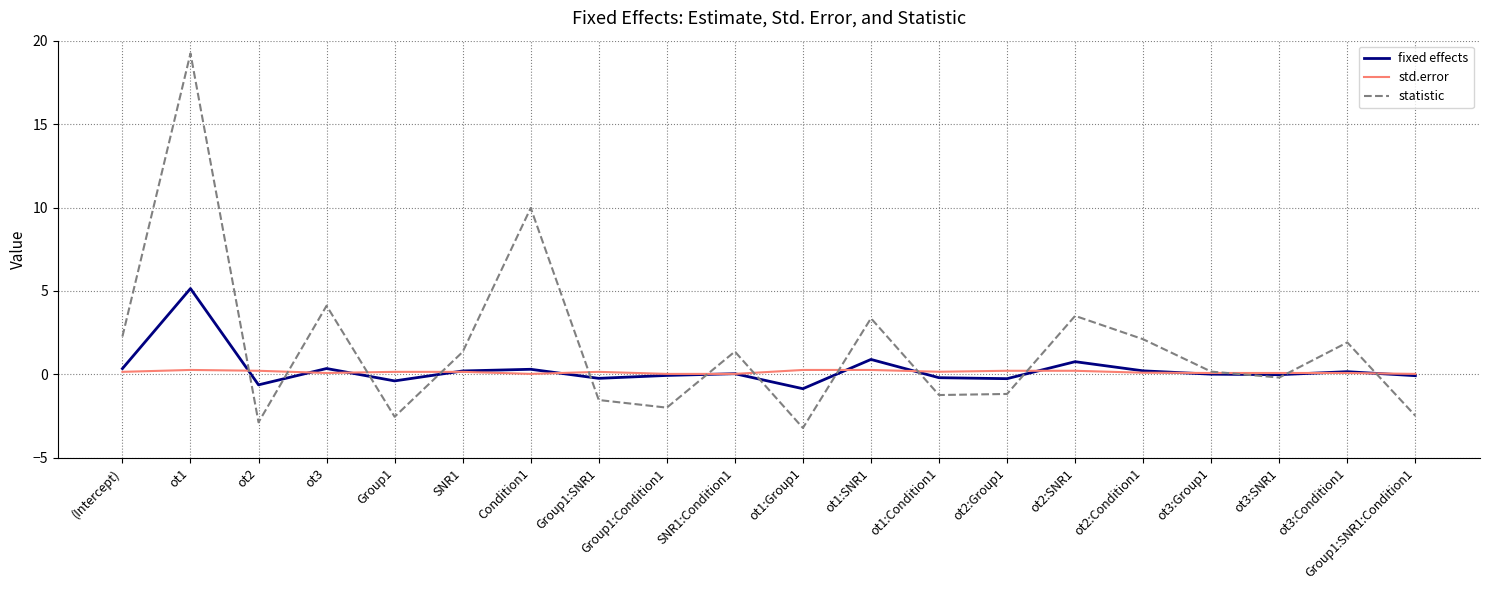

Between which two adjacent categories do fixed effects and statistic first intersect?

ot1 and ot2